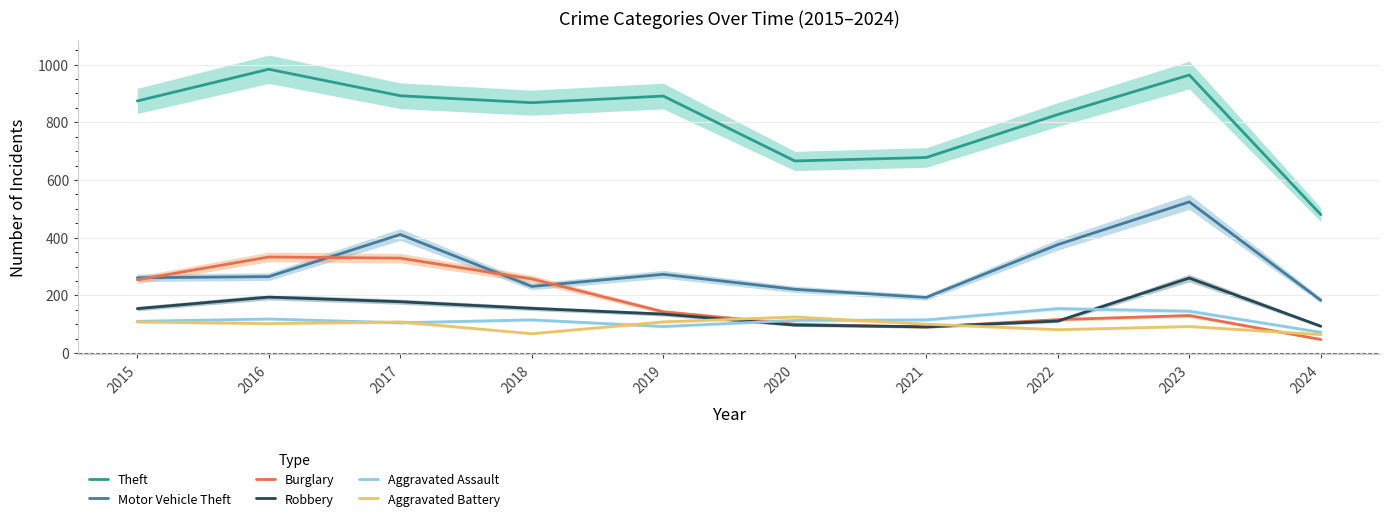

Reading left to right, extract all data points from this chart.

Theft: 874	984	892	868	891	666	678	827	964	480
Motor Vehicle Theft: 261	265	411	231	273	221	193	376	524	183
Burglary: 254	333	329	257	143	100	90	116	130	47
Robbery: 154	194	178	155	135	97	91	111	260	93
Aggravated Assault: 110	118	105	115	92	113	115	154	145	72
Aggravated Battery: 108	102	108	67	108	125	100	81	92	64